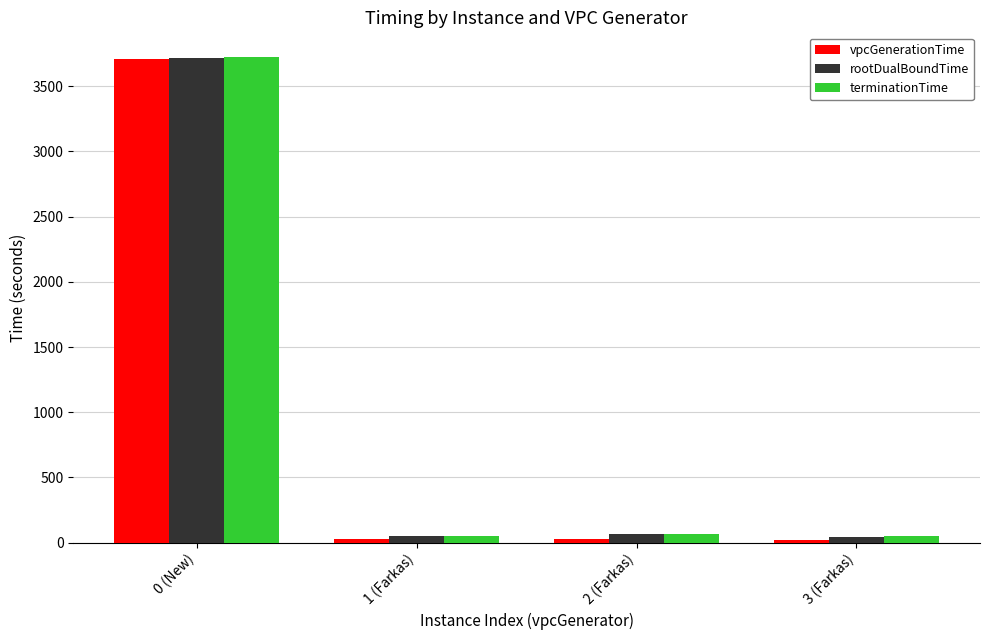

What is the maximum value shown in the chart?

3727.0